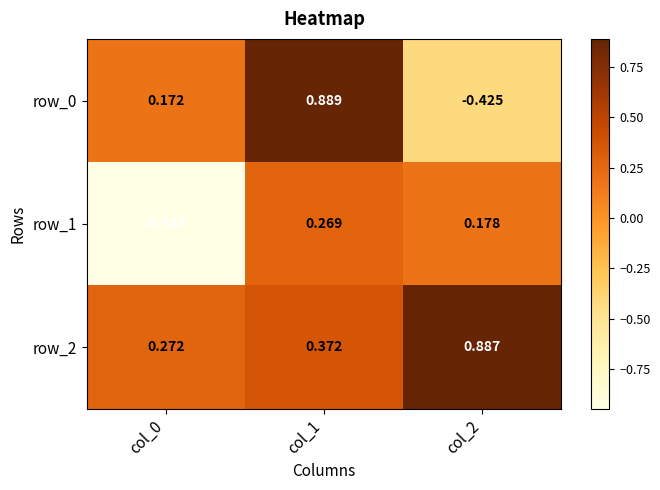

At how many categories does at least one series exceed 0?

3